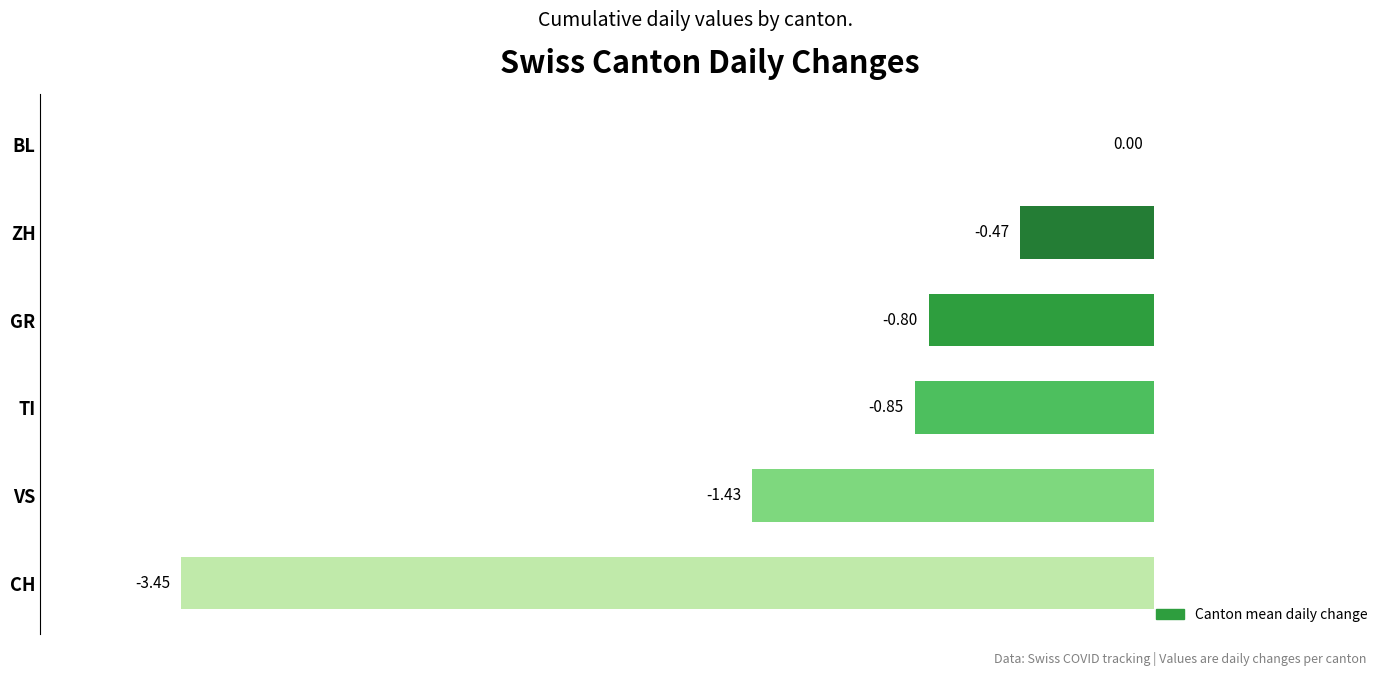

Which label corresponds to the largest value in the chart?

BL